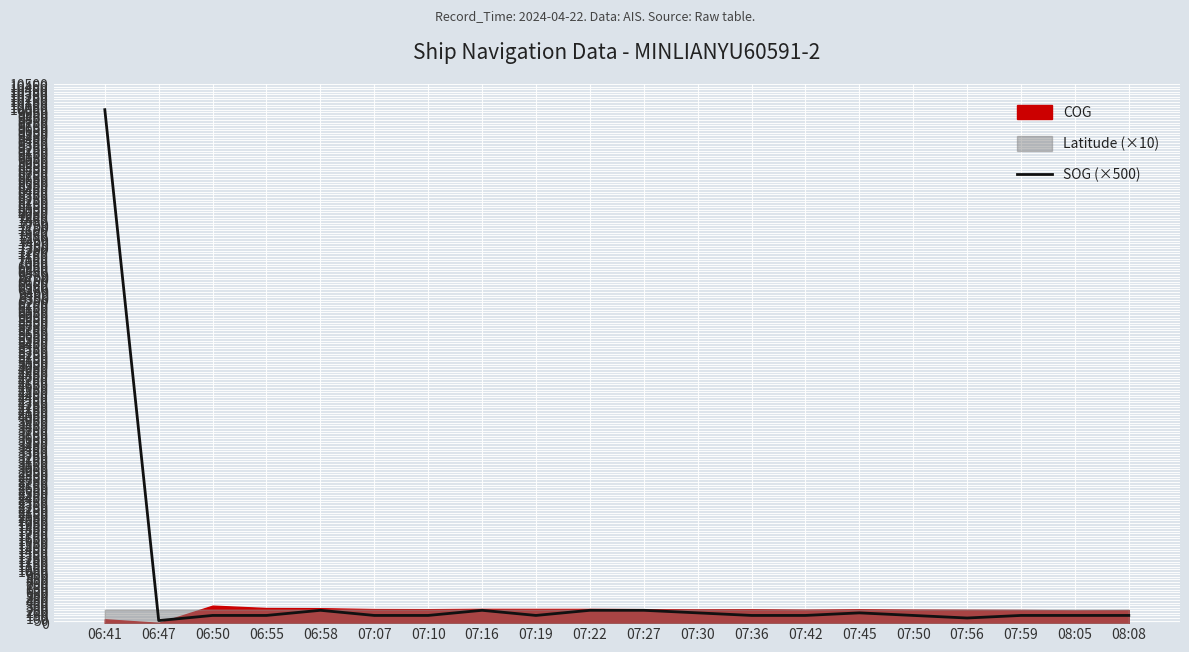

What is the sum of the values at 07:59 and 07:19?

300